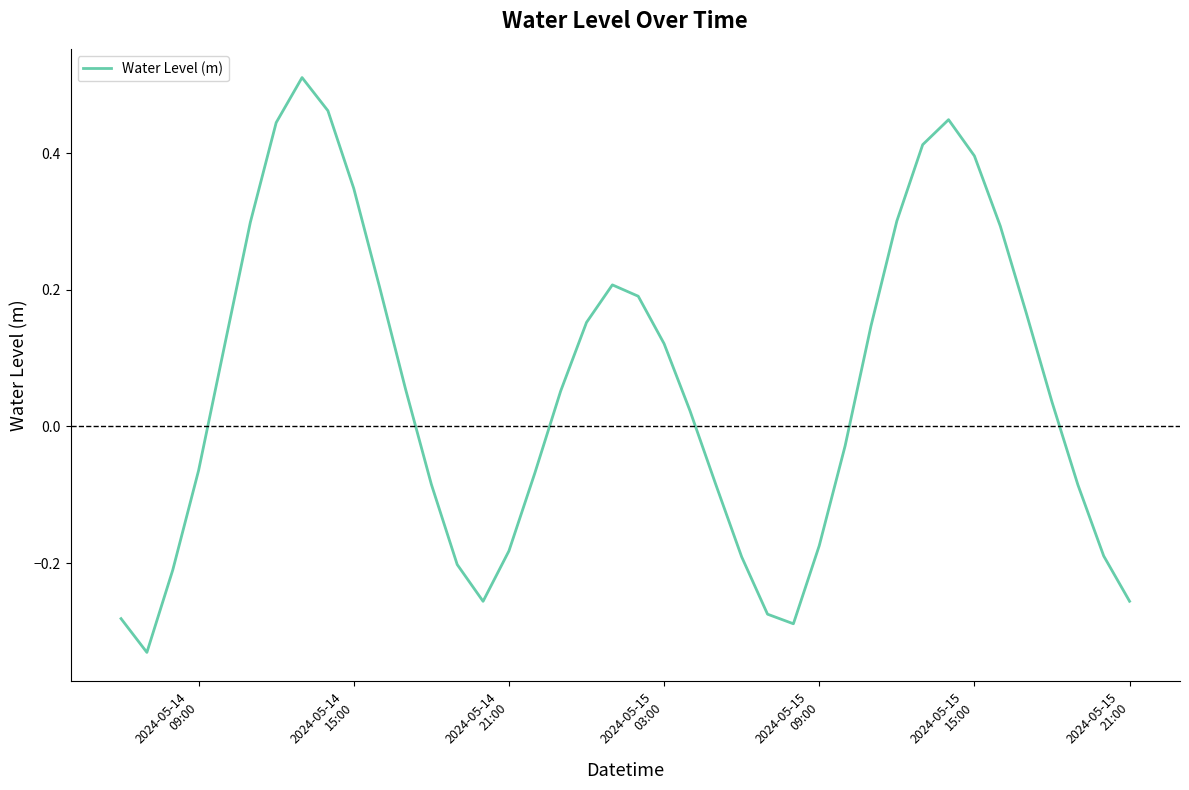

What is the difference between the maximum and minimum values?

0.8